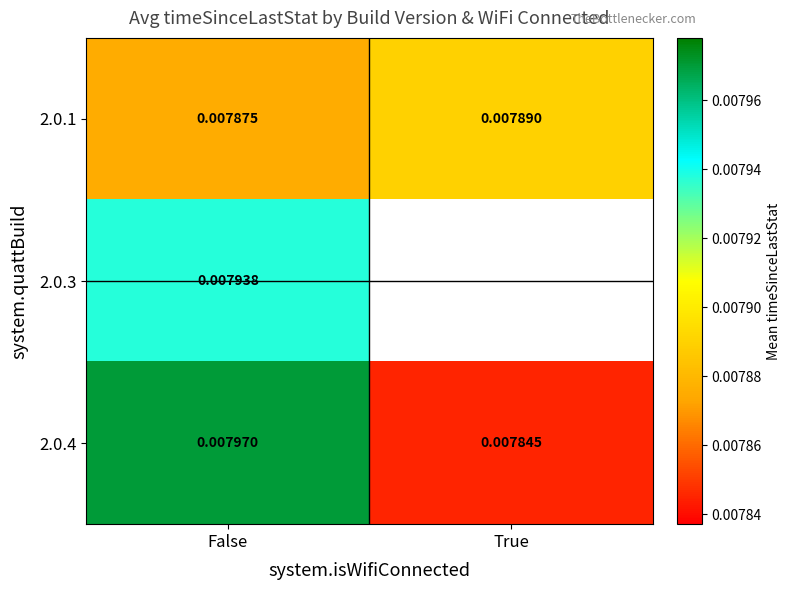

At which label is 2.0.4 closest to 0?

True